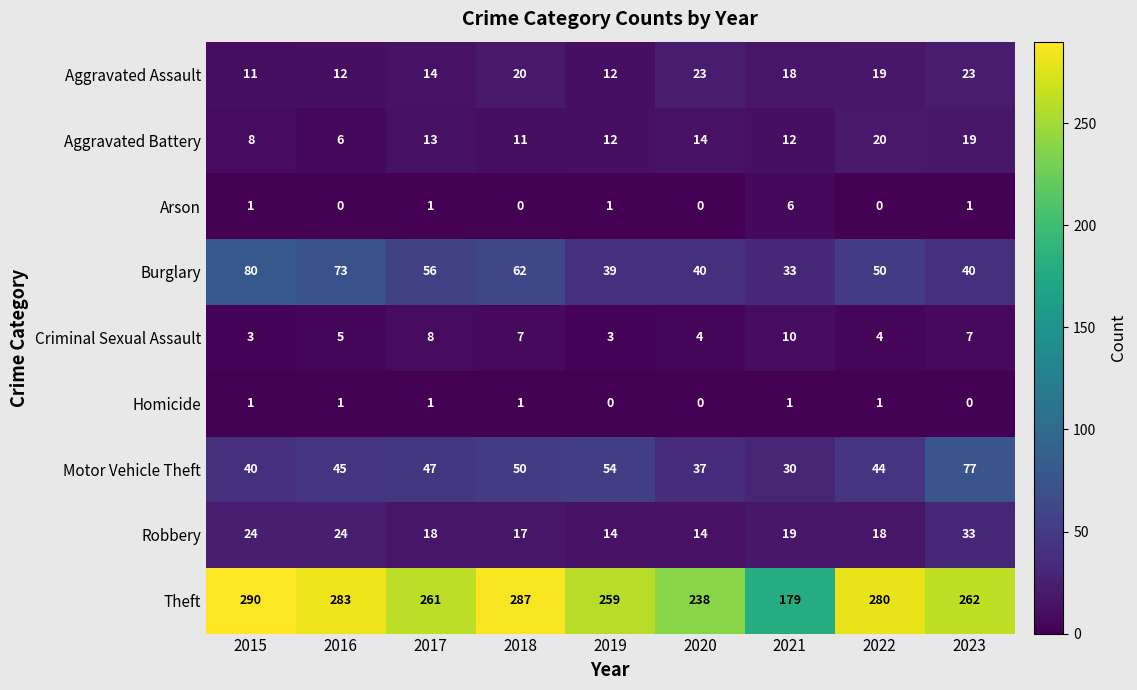

True or false: Motor Vehicle Theft has a value of 10 at 2021.

False